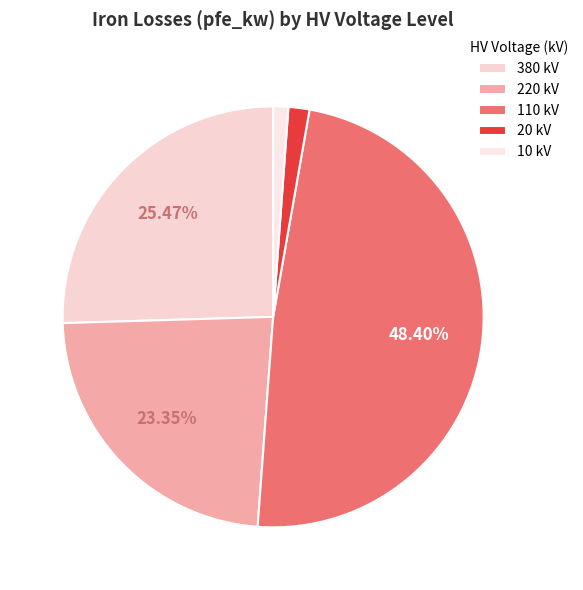

Which slice is the largest?

110 kV